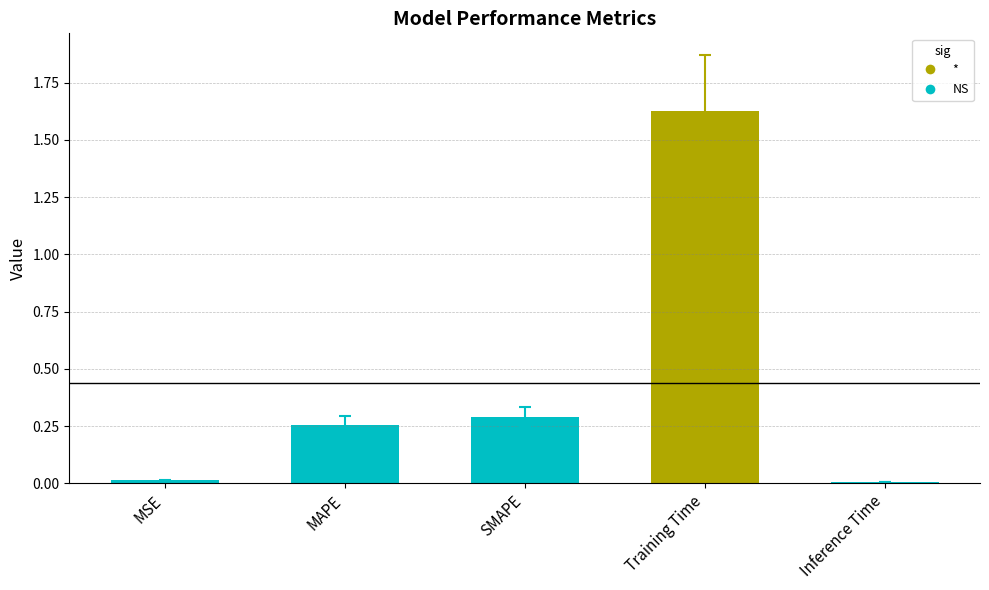

What is the average value?

0.4